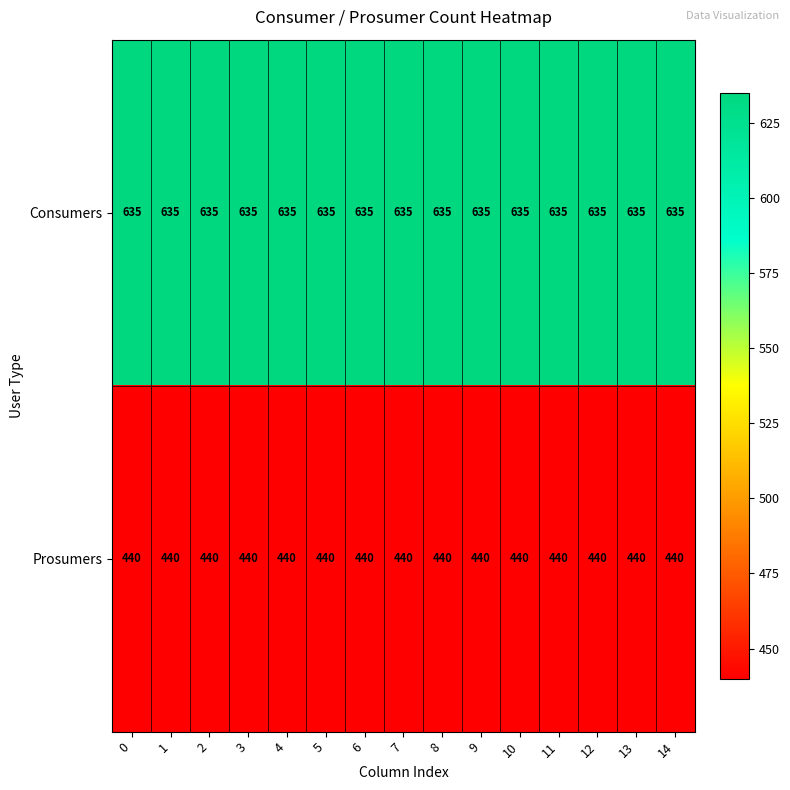

What is the sum of all Prosumers values?

6600